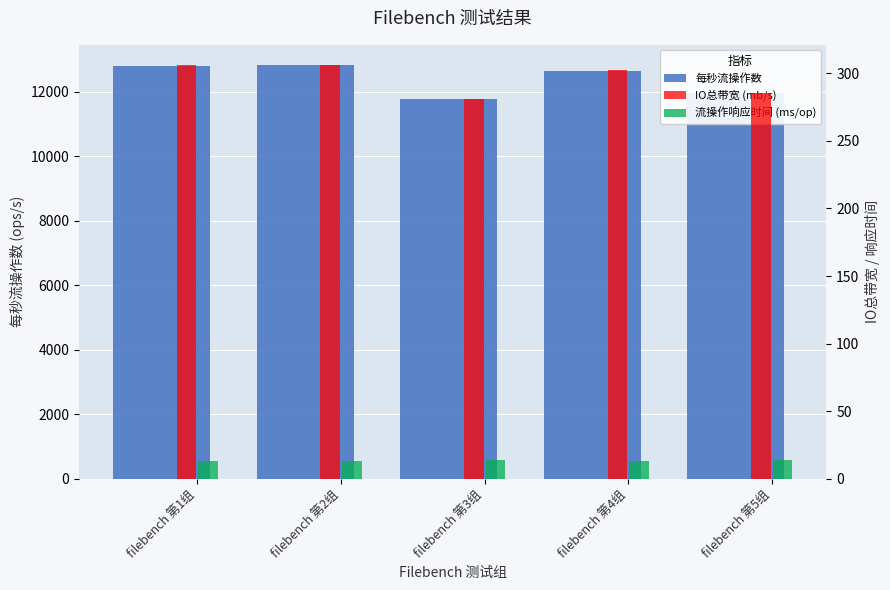

What is the label of the 4th bar from the left?

filebench 第4组